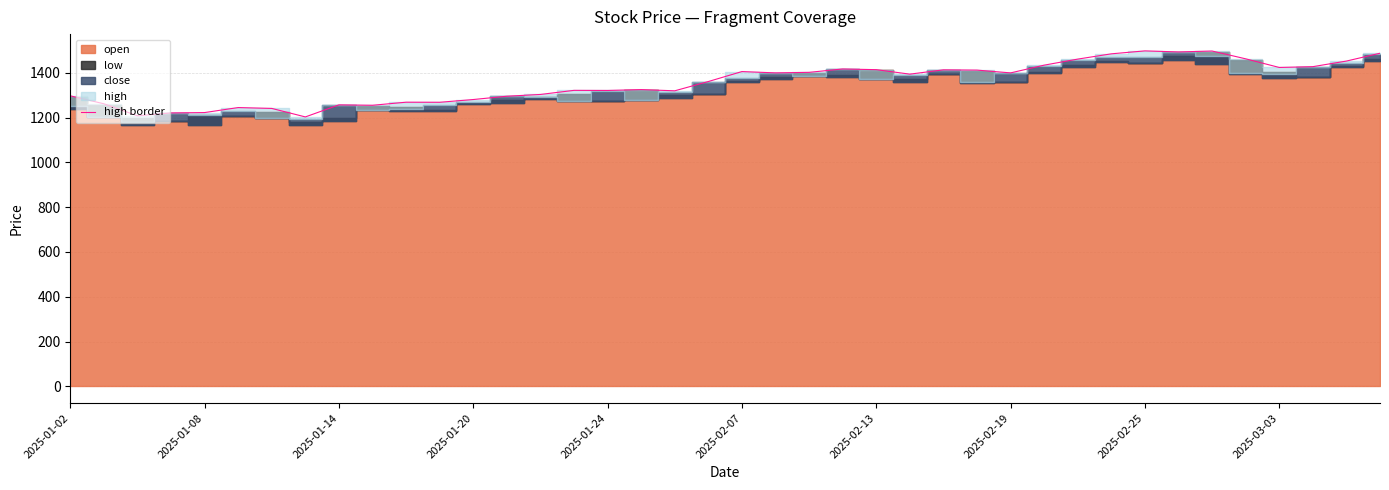

What is the maximum value for high border?

1497.8